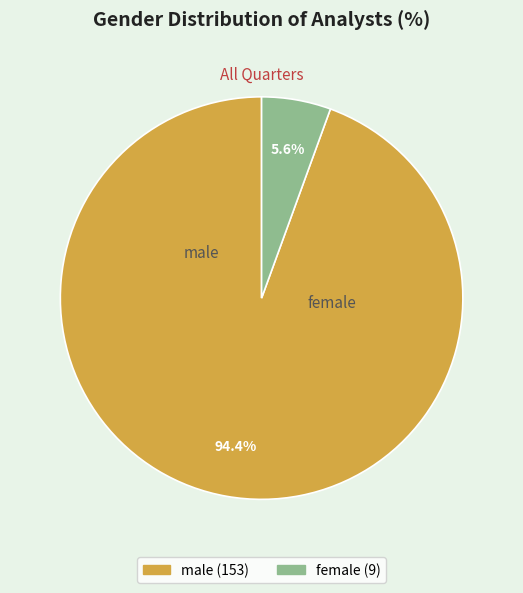

Is the sum of female and male greater than half?

Yes